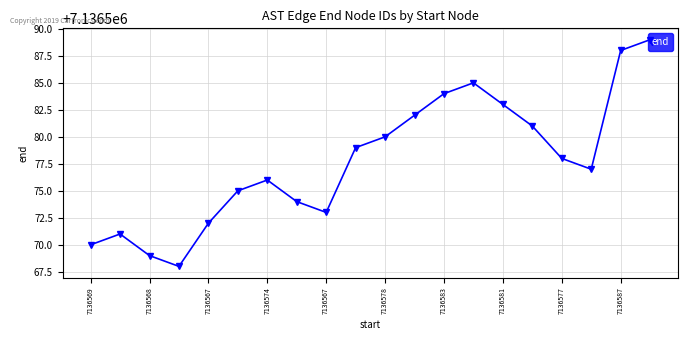

How many interior local valleys (lower than both neighbors) does the data have?

3